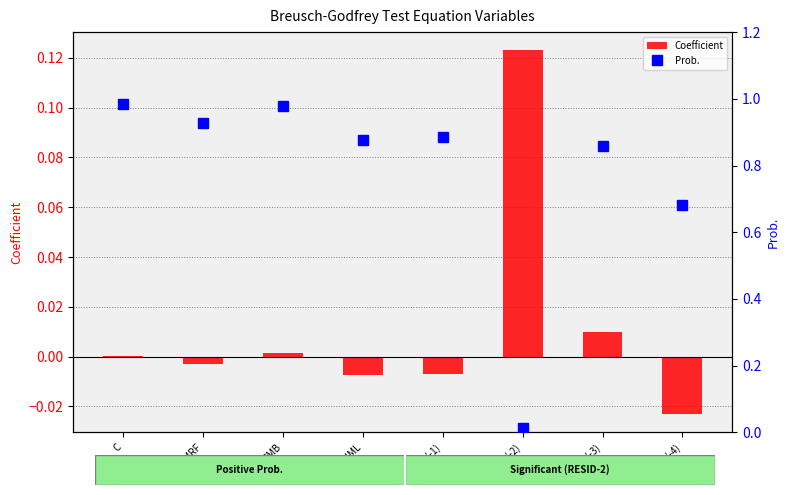

Which series has the largest total across all categories?

Prob.